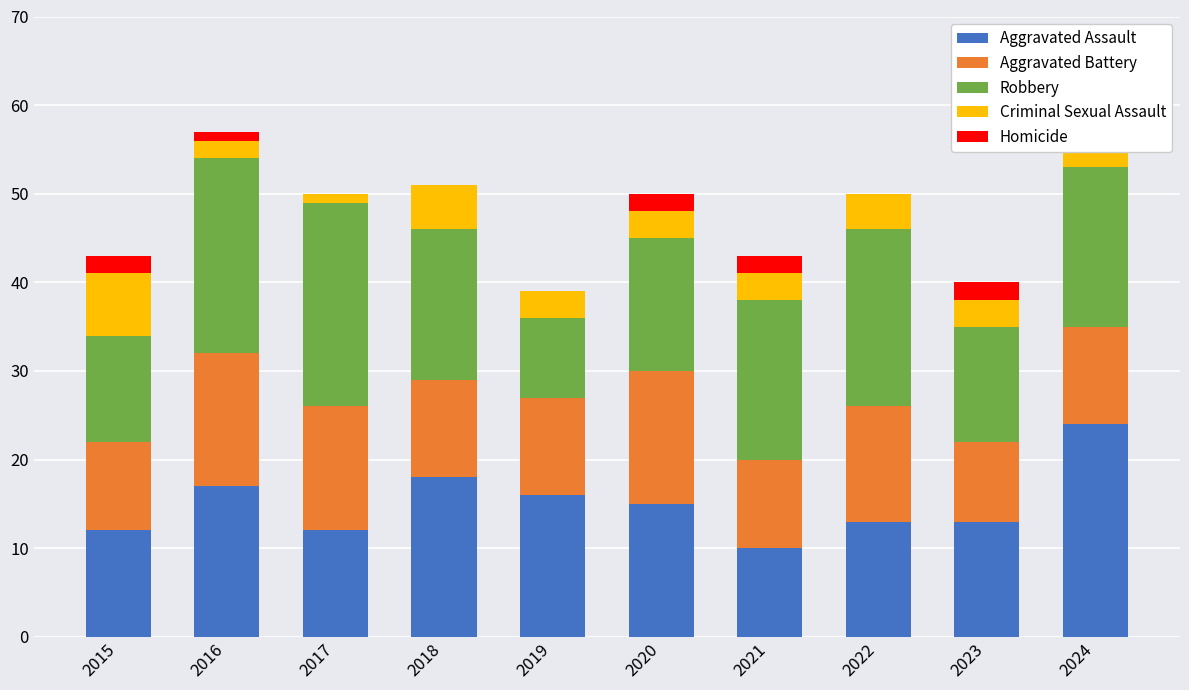

How many series are shown in this chart?

5